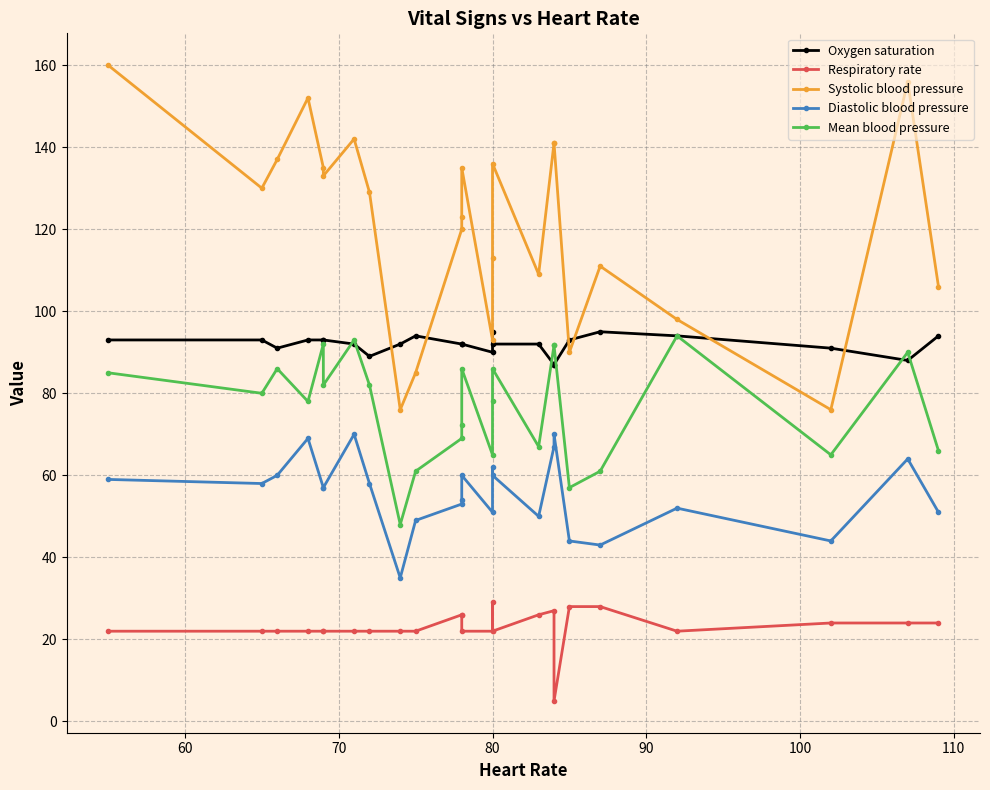

How many distinct data groups are displayed?

5